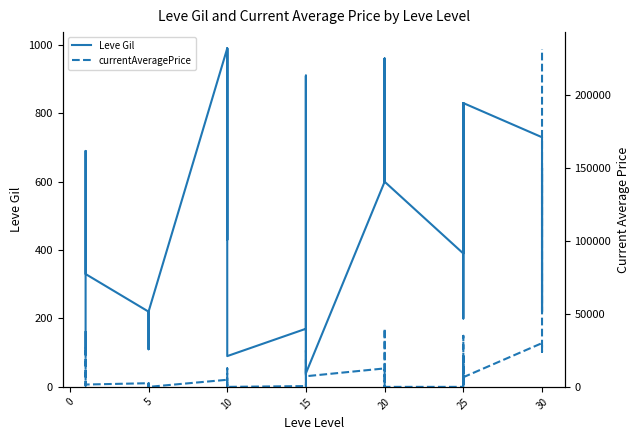

How many values in the currentAveragePrice series exceed 2507?

19